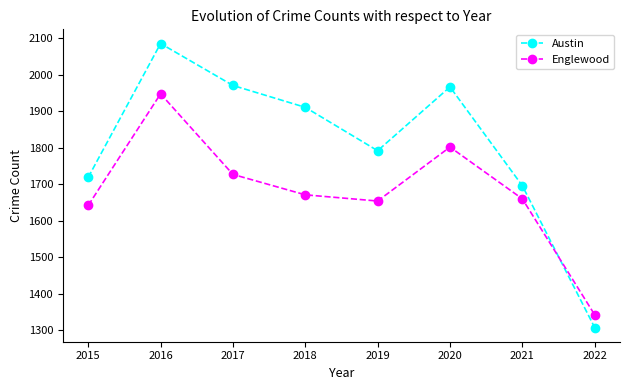

Is it true that Englewood equals 1642 at 2015?

True